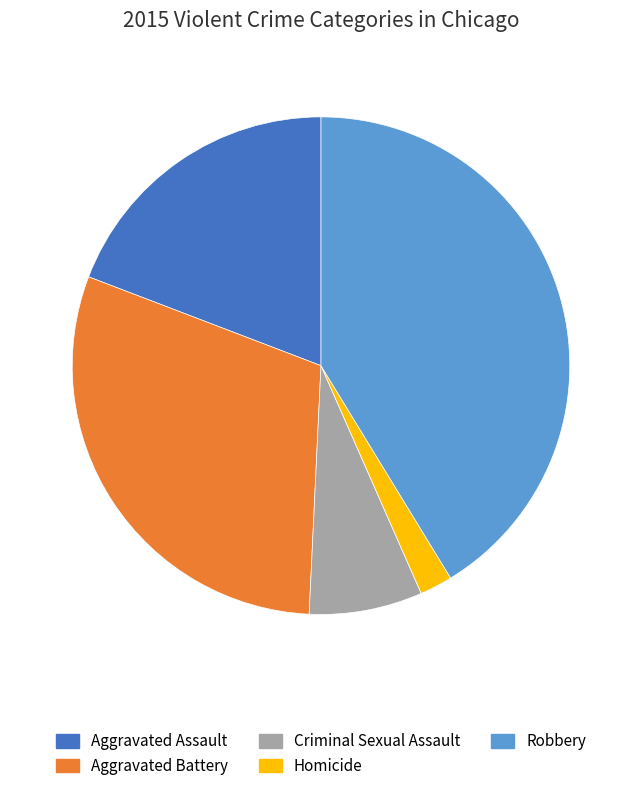

Between Aggravated Battery and Robbery, which is larger?

Robbery